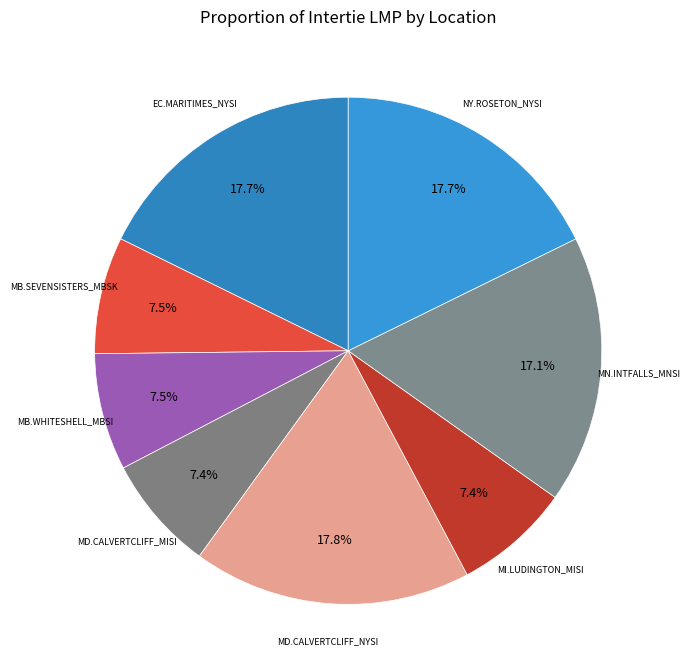

To the nearest percent, what is the difference between the largest and smallest slice percentages?

10%